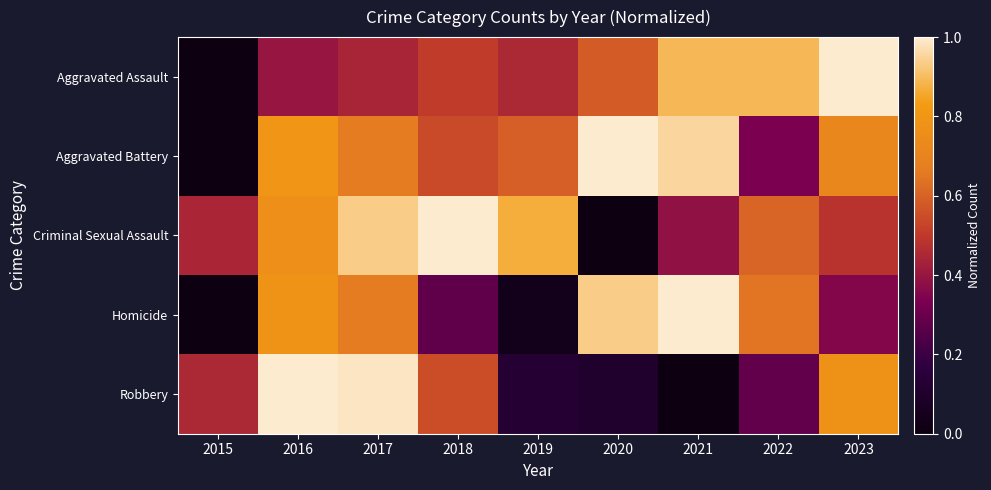

At which category is the sum across all series the highest?

2016